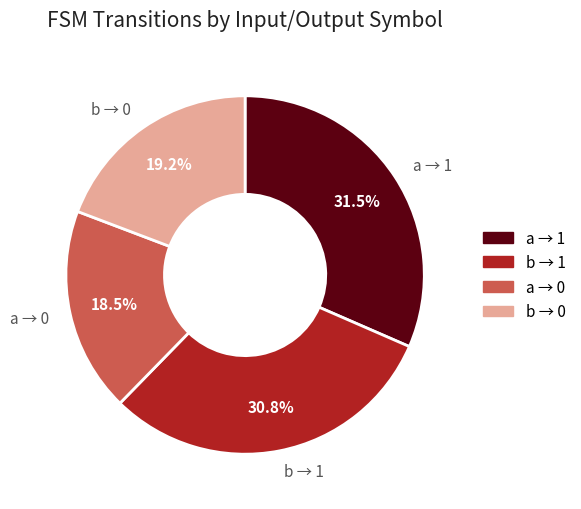

What percentage do a → 0 and a → 1 together represent?

50.0%